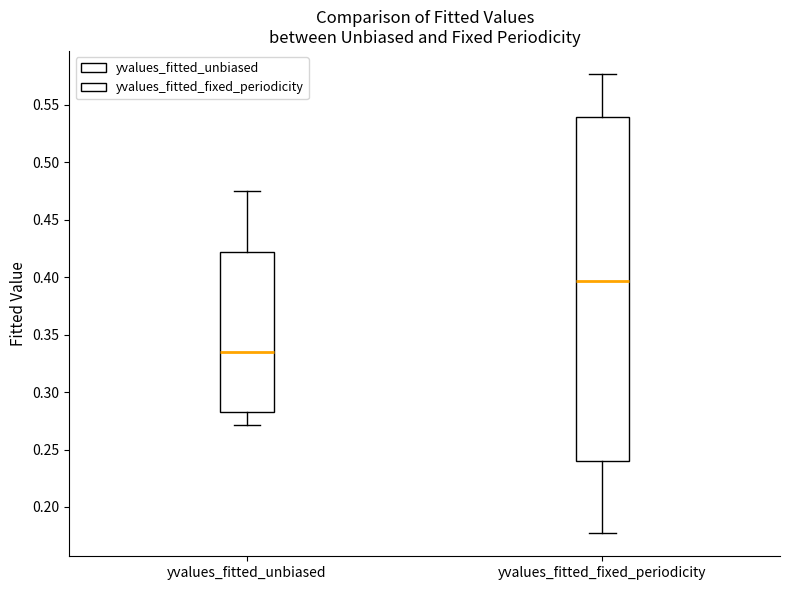

Where is the upper edge of the box for yvalues_fitted_fixed_periodicity on the y-axis? The values are not printed on the chart, so give them approximately, as read against the axis.

0.540